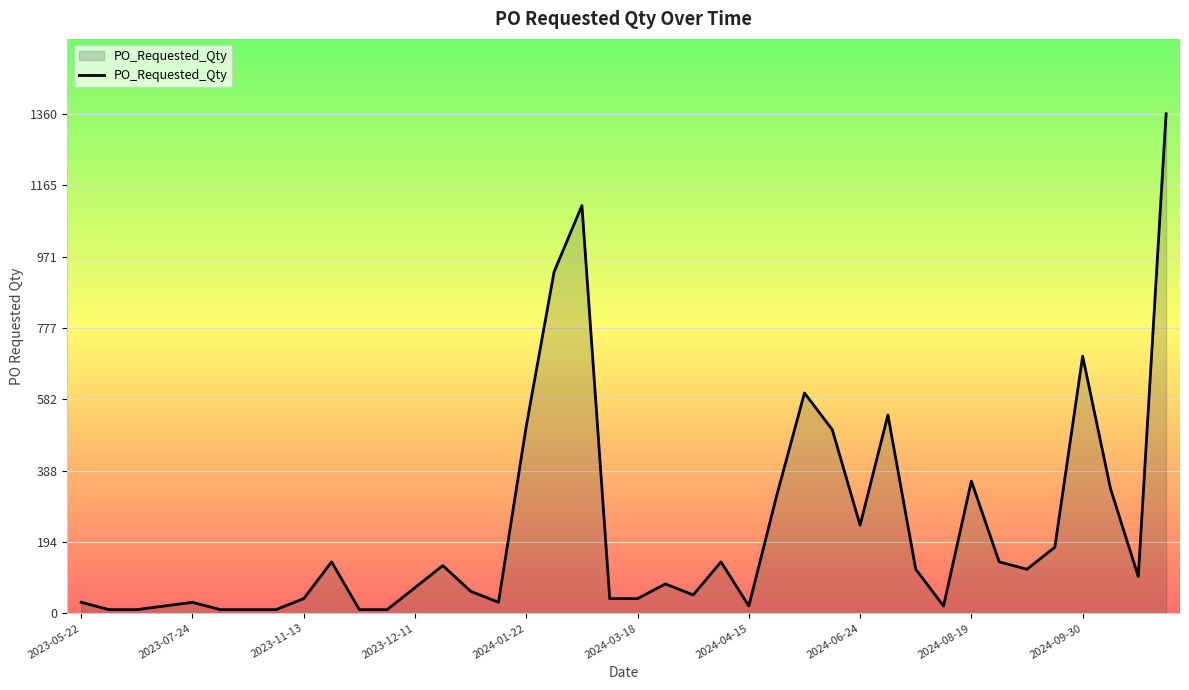

What is the maximum value shown in the chart?

1360